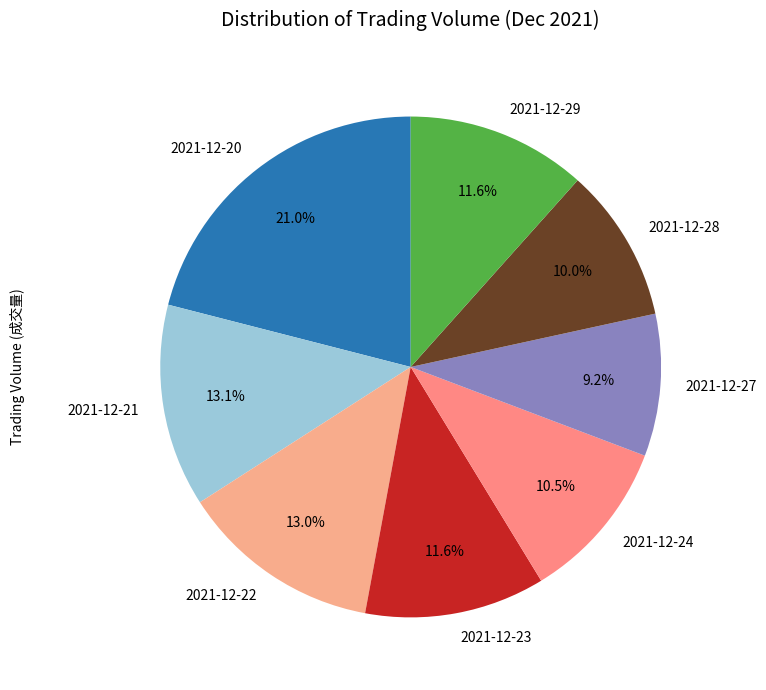

To the nearest percent, what portion does 2021-12-29 represent?

12%